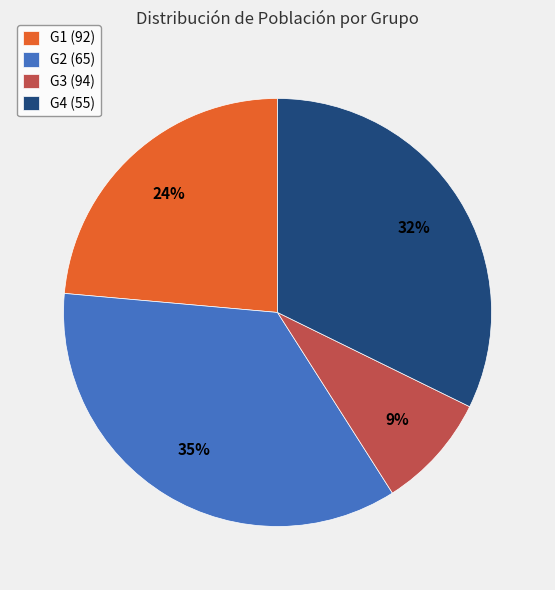

Is there a majority slice in this chart?

No